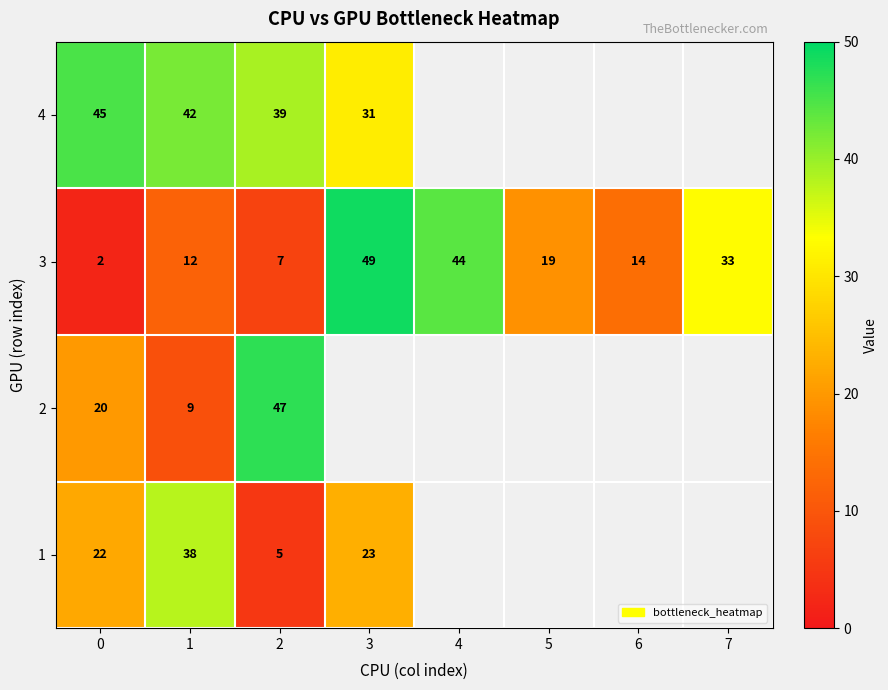

At which category is the sum across all series the highest?

1